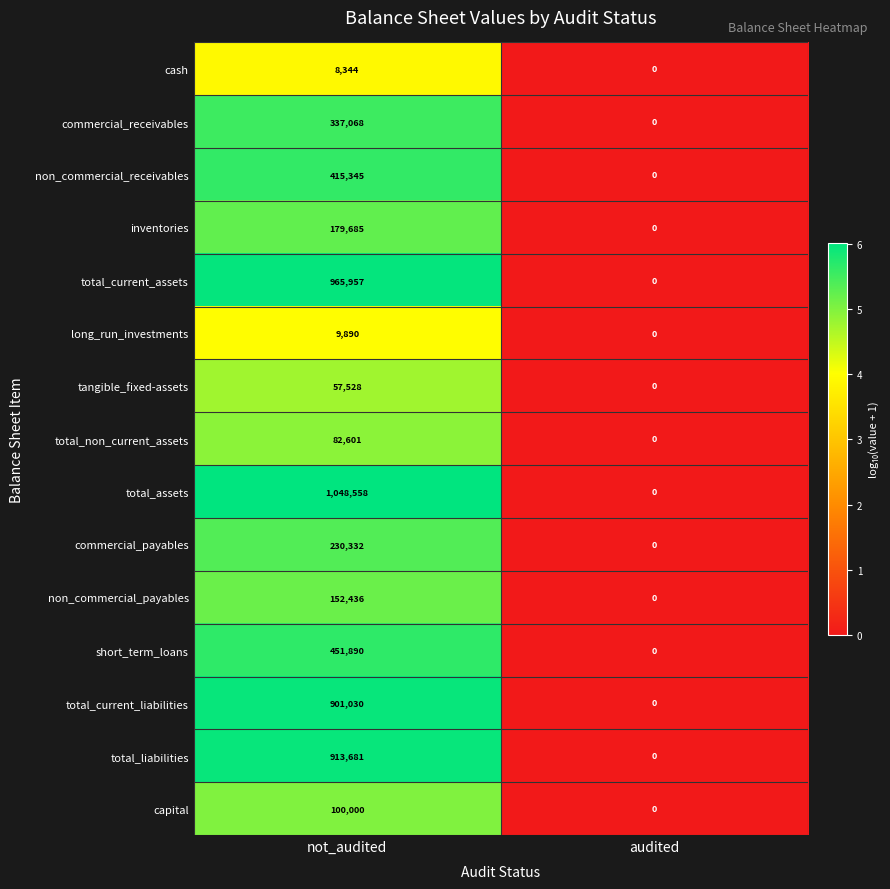

Rank the categories by long_run_investments value from lowest to highest.

audited, not_audited